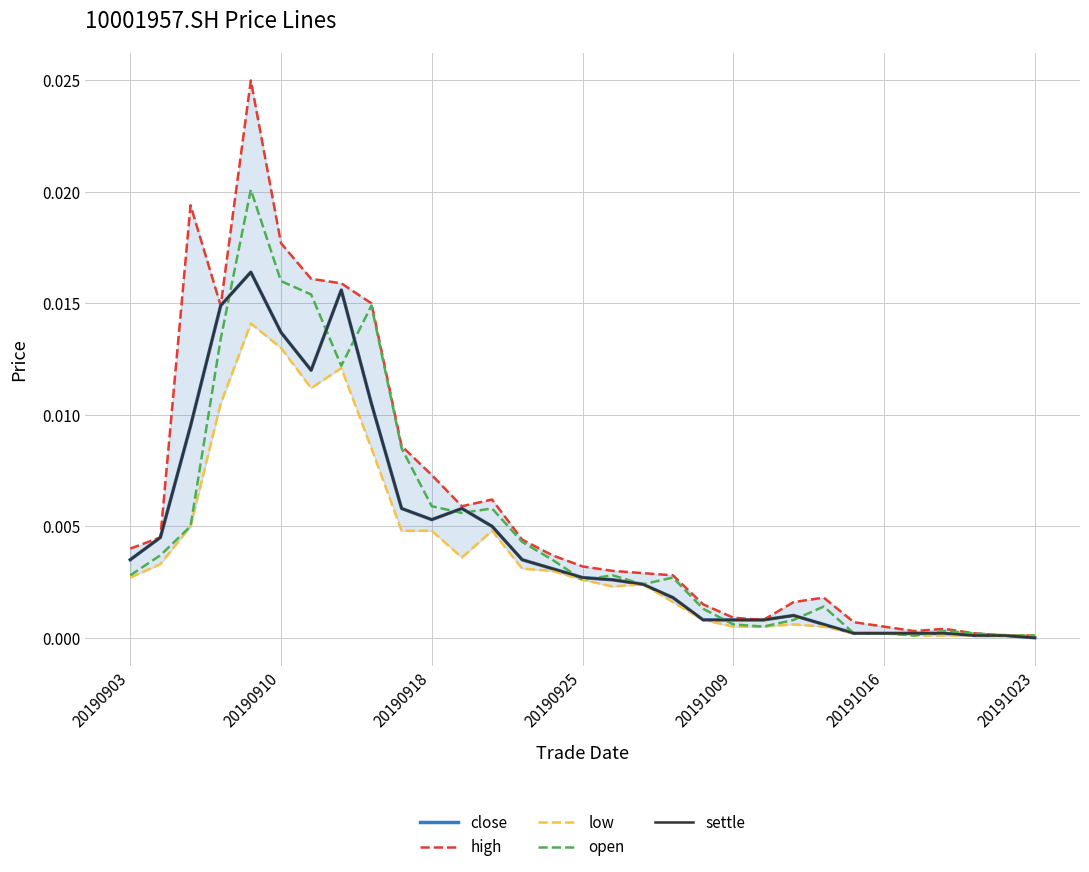

Rank the series by their maximum value, from highest to lowest.

high, open, close, settle, low